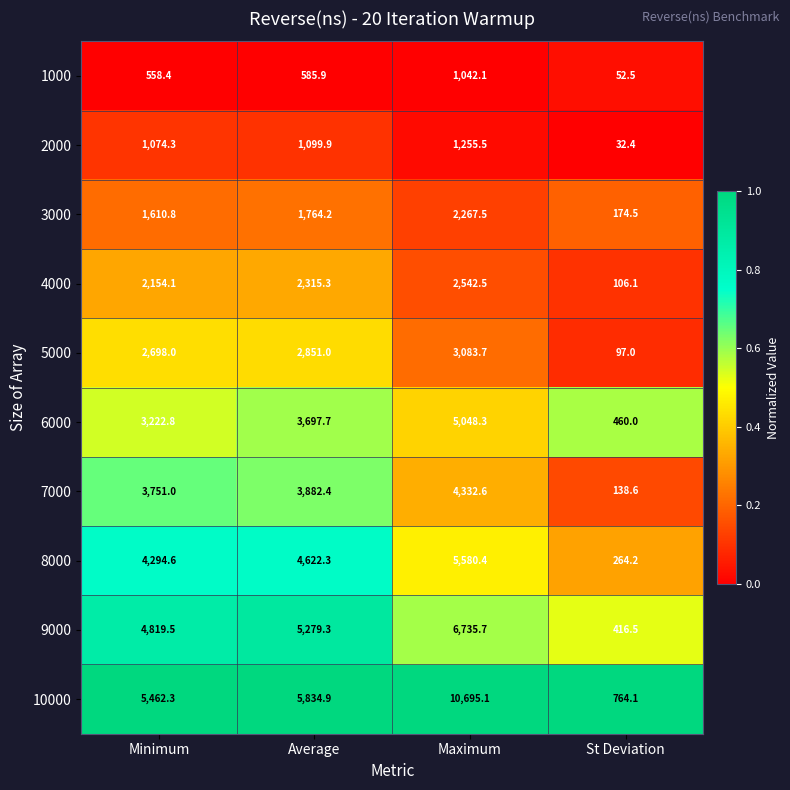

At which label does 9000 first exceed 5279?

Average